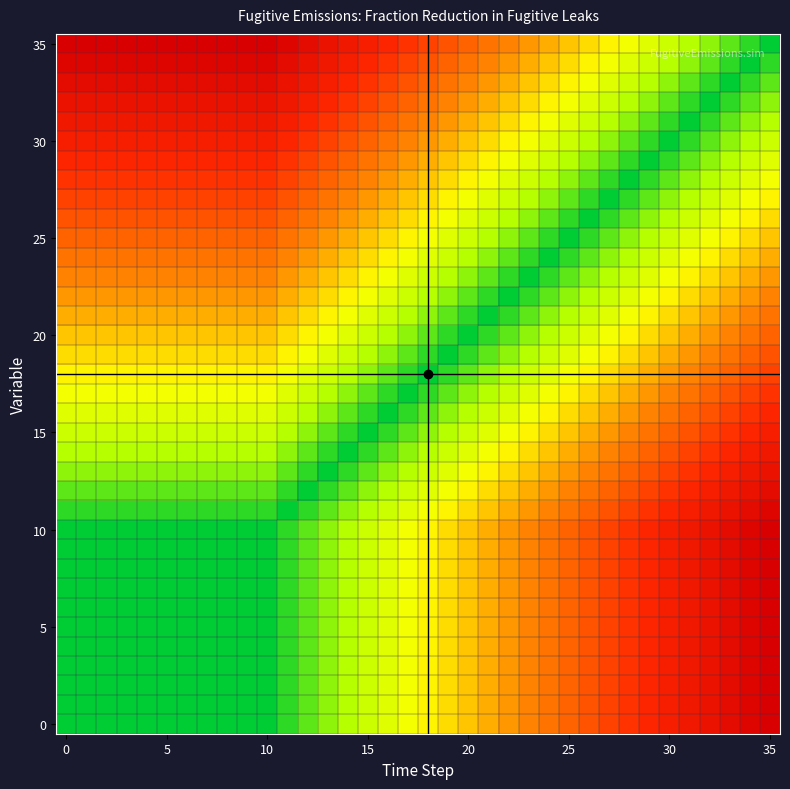

At which category is the sum across all series the highest?

35